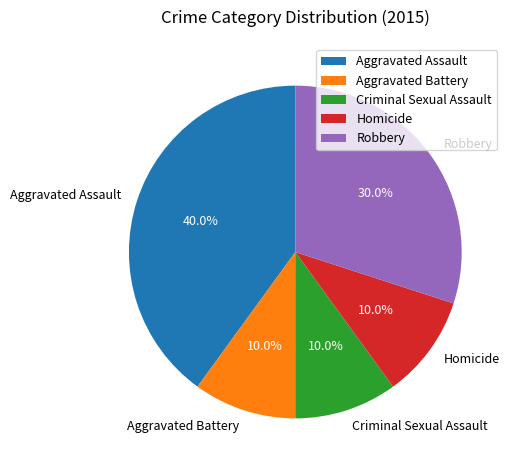

Combined, what portion of the pie is Criminal Sexual Assault and Robbery?

40.0%